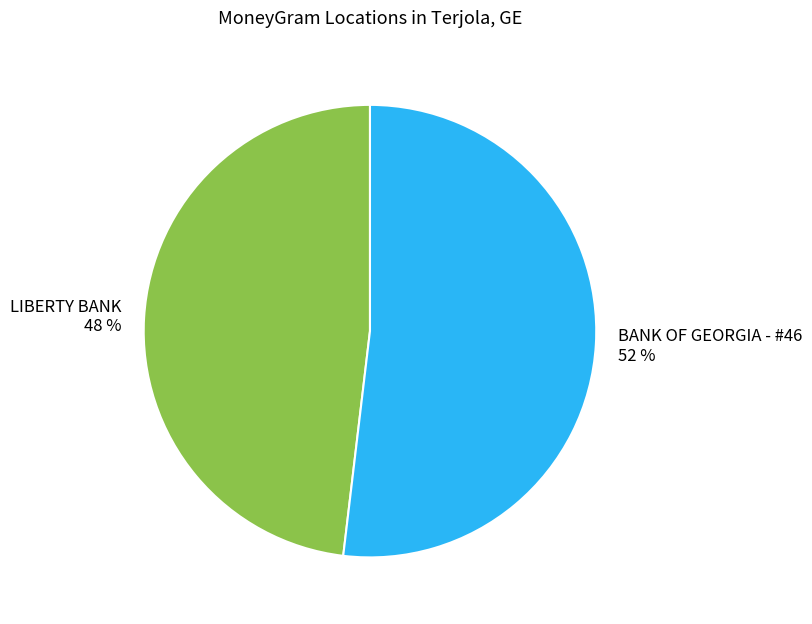

To the nearest percent, what is the difference between the largest and smallest slice percentages?

4%